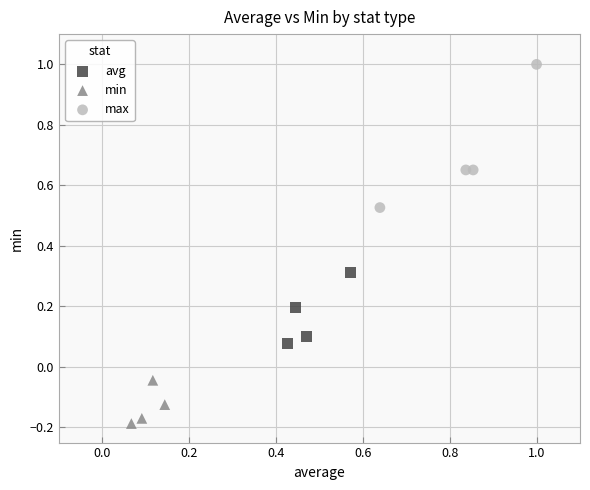

Which series reaches the maximum Y coordinate?

max